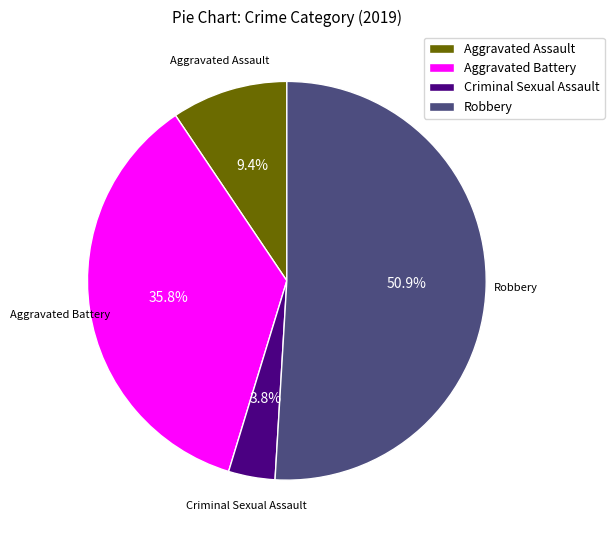

Does Robbery account for over 50% of the chart?

Yes